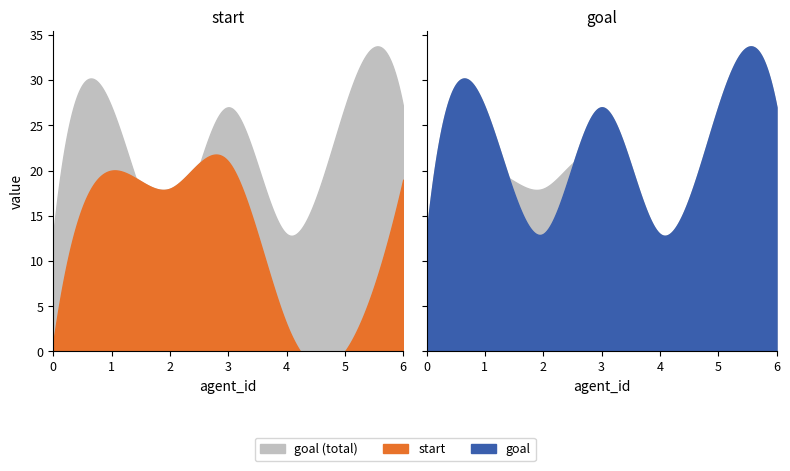

The value of goal at 2 is 5. True or false?

False